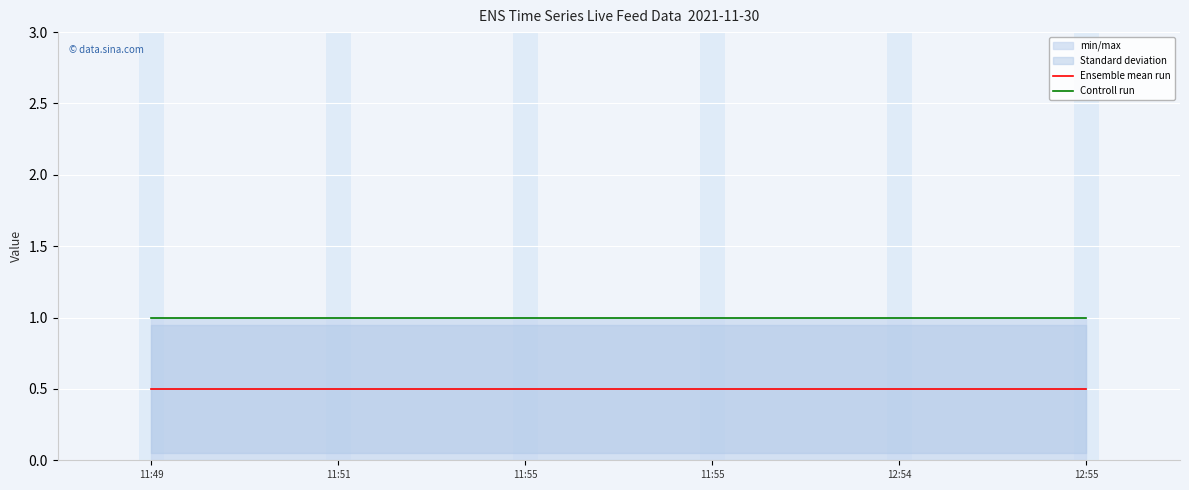

Which has a higher value, 12:55 or 12:54?

12:55